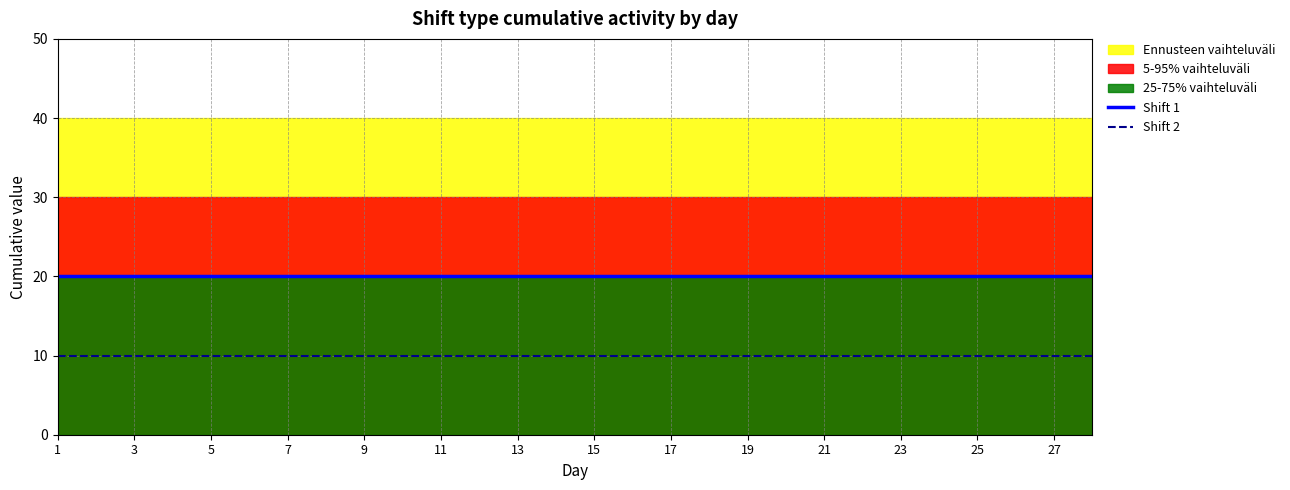

The value of Shift 2 at 11 is 6. True or false?

False